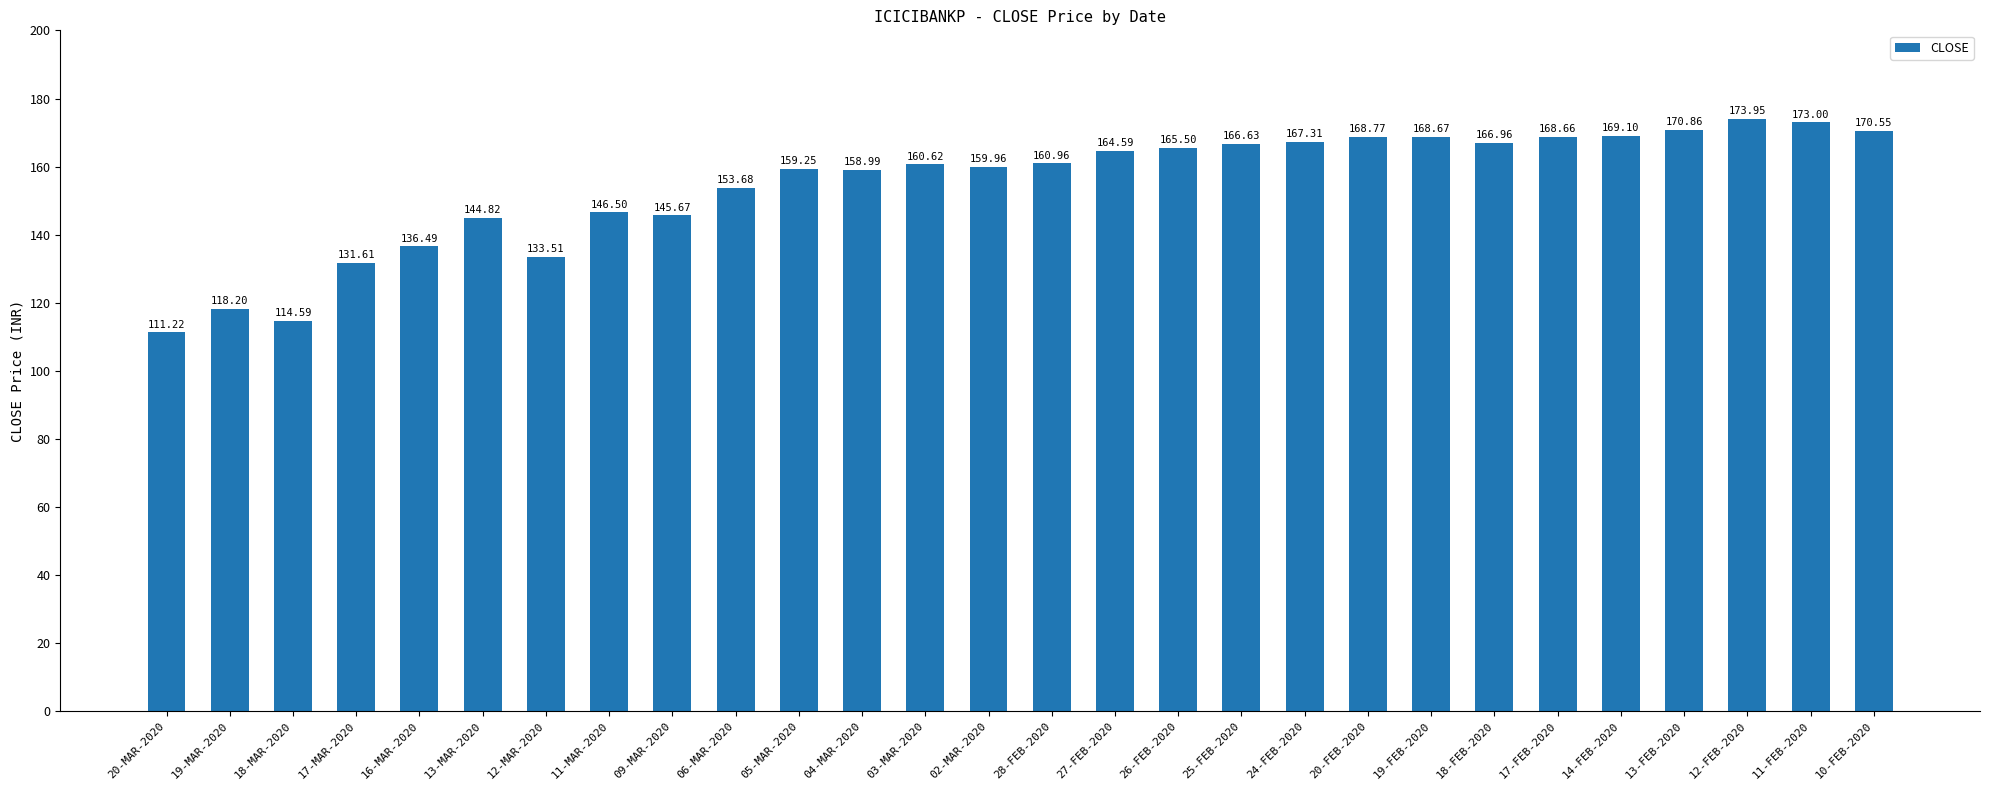

What is the smallest value displayed?

111.2